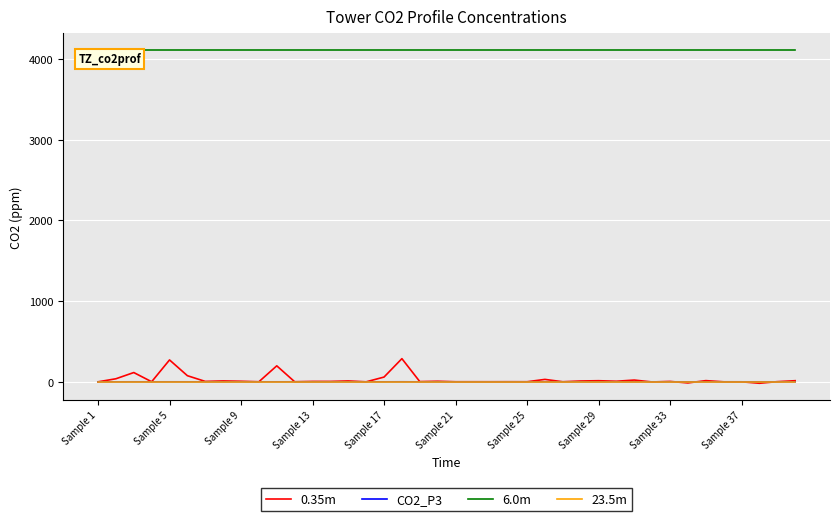

What is the lowest value of the 6.0m series?

4112.0